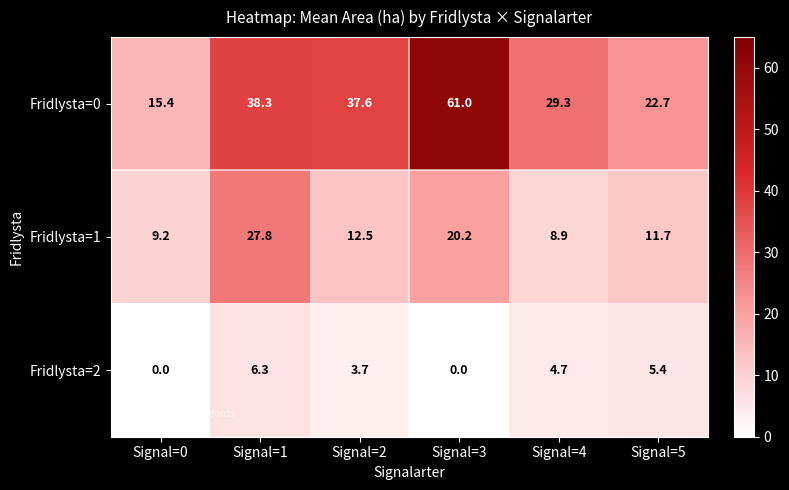

Reading left to right, what are all the values shown in this chart?

Fridlysta=0: Signal=0=15.4	Signal=1=38.3	Signal=2=37.6	Signal=3=61.0	Signal=4=29.3	Signal=5=22.7
Fridlysta=1: Signal=0=9.2	Signal=1=27.8	Signal=2=12.5	Signal=3=20.2	Signal=4=8.9	Signal=5=11.7
Fridlysta=2: Signal=0=0.0	Signal=1=6.3	Signal=2=3.7	Signal=3=0.0	Signal=4=4.7	Signal=5=5.4